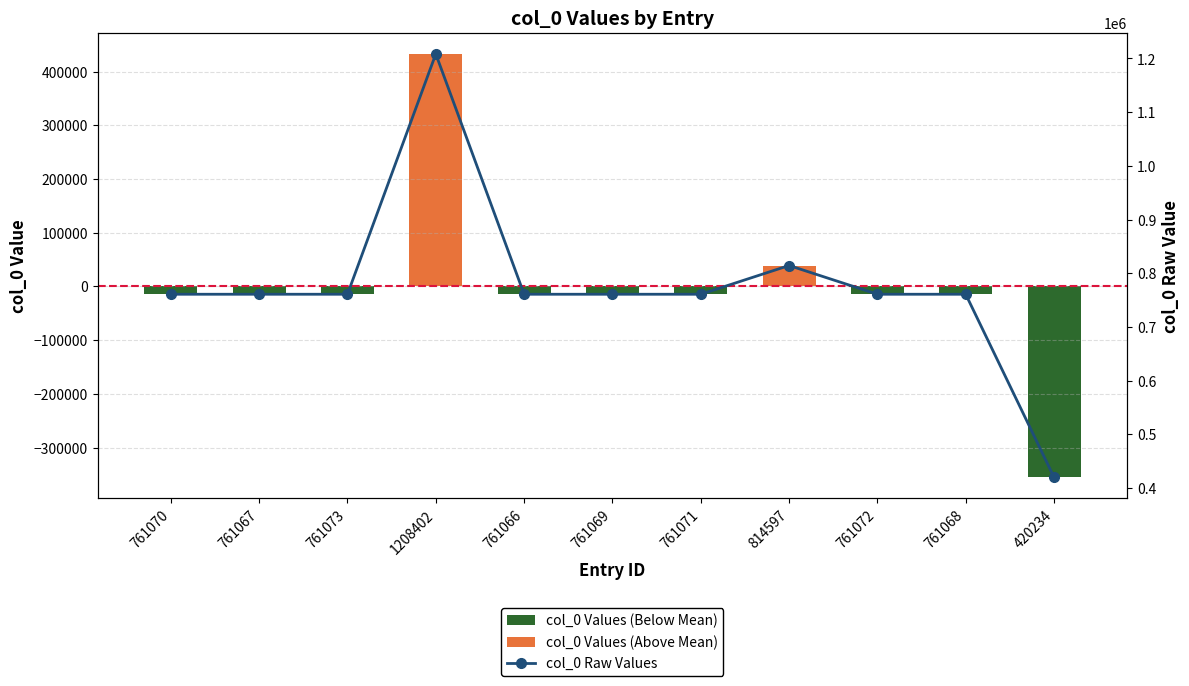

What value does the col_0 Values (Below Mean) series have at 761072?

-14545.2